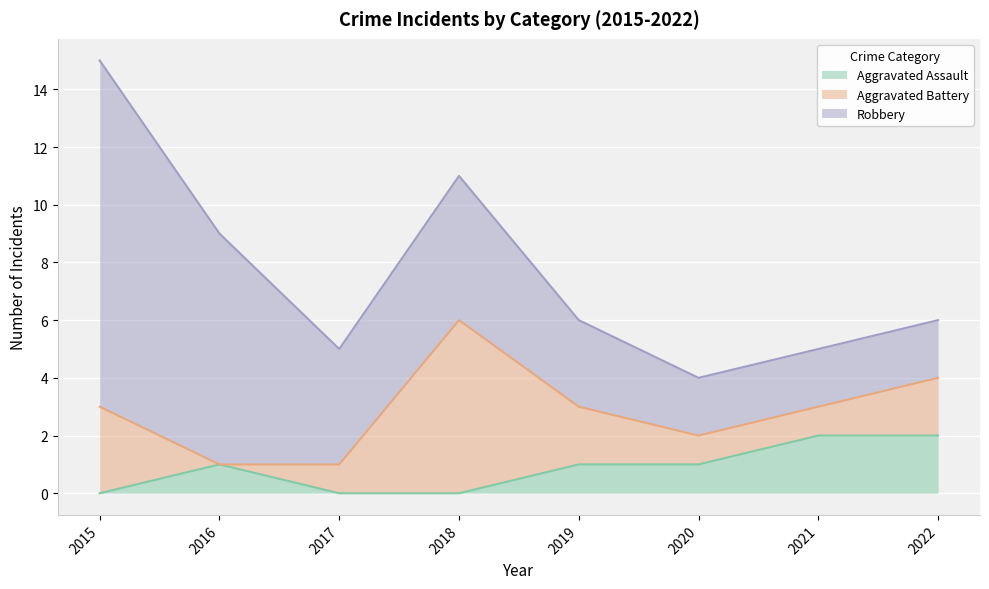

List the labels in order of Aggravated Battery value, smallest first.

2016, 2017, 2020, 2021, 2019, 2022, 2015, 2018